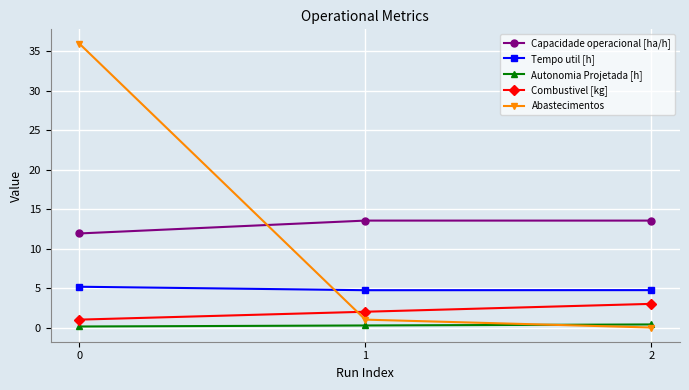

The Combustivel [kg] series shows 0.7 at 2. True or false?

False